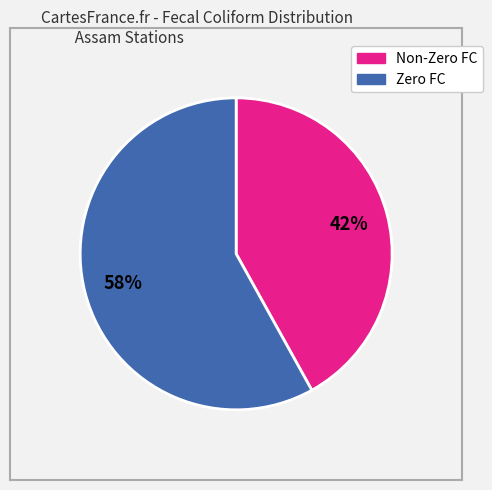

To the nearest percent, what is the average slice percentage?

50%